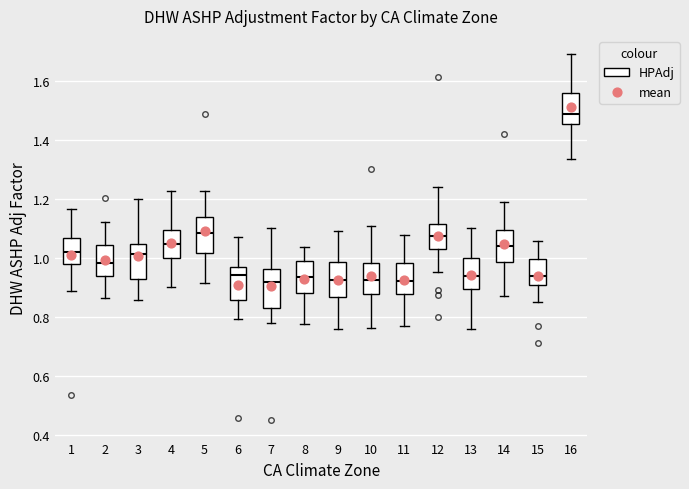

Where does the upper whisker of the box at x = 6 end on the y-axis? The values are not printed on the chart, so give them approximately, as read against the axis.

1.06